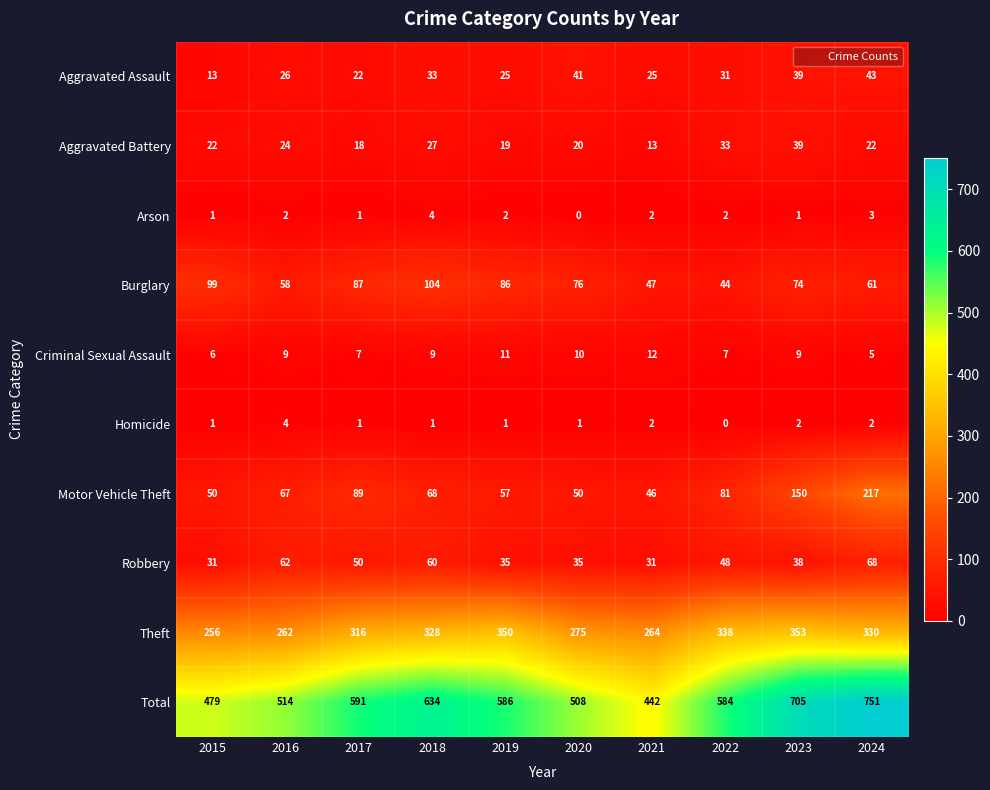

How many Arson values are between 1 and 2?

7